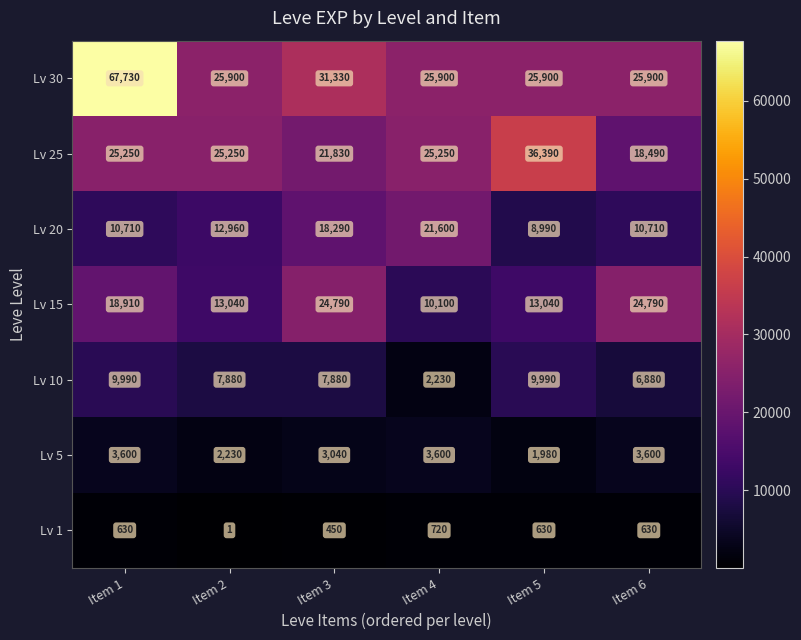

What is the difference between the maximum and minimum values in the Lv 20 series?

12610